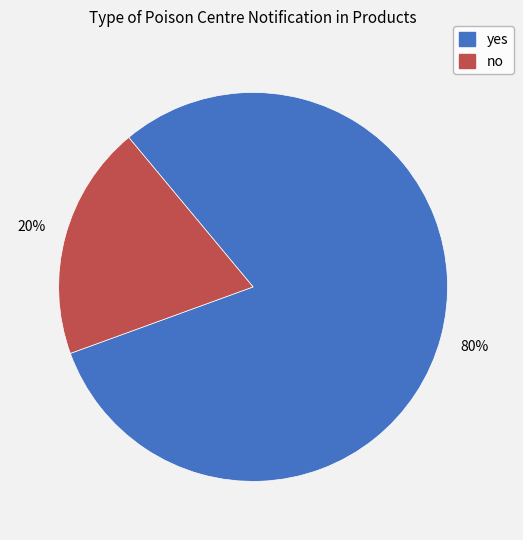

True or false: no accounts for 31% of the total.

False